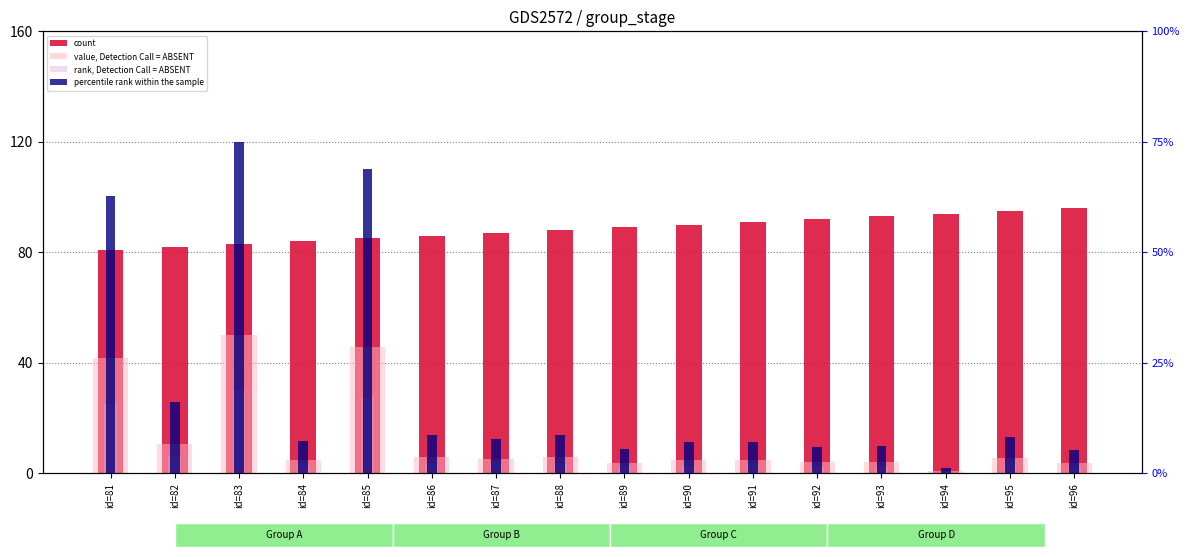

Which label corresponds to the smallest value in the chart?

id=94